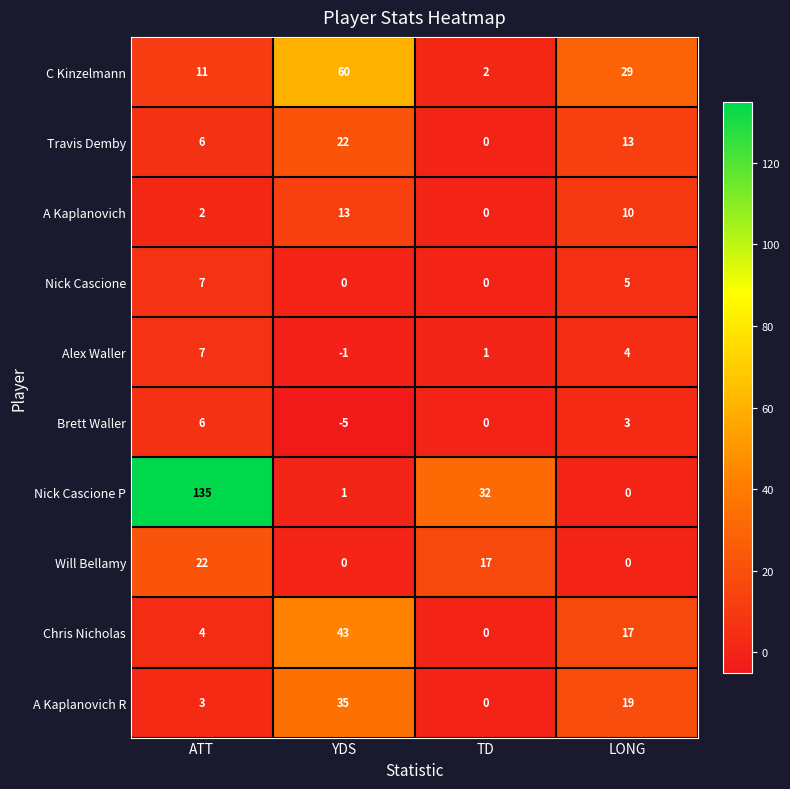

What is the spread (max minus min) of values at LONG?

29